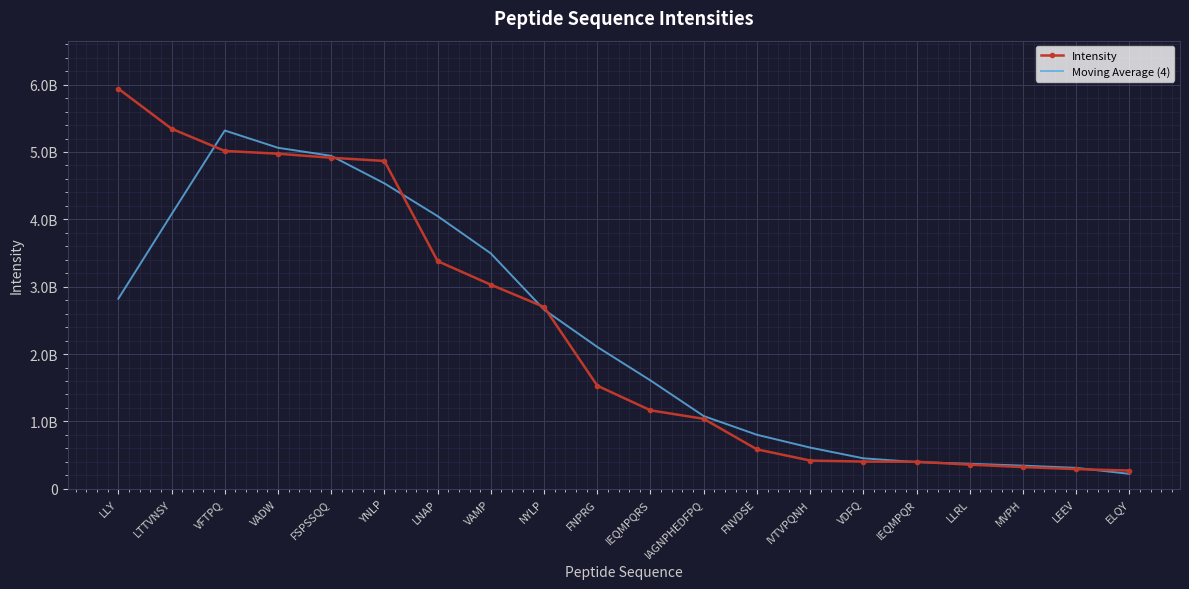

Rank the categories by Moving Average (4) value from highest to lowest.

VFTPQ, VADW, FSPSSQQ, YNLP, LTTVNSY, LNAP, VAMP, LLY, NYLP, FNPRG, IEQMPQRS, IAGNPHEDFPQ, FNVDSE, IVTVPQNH, VDFQ, IEQMPQR, LLRL, MVPH, LEEV, ELQY